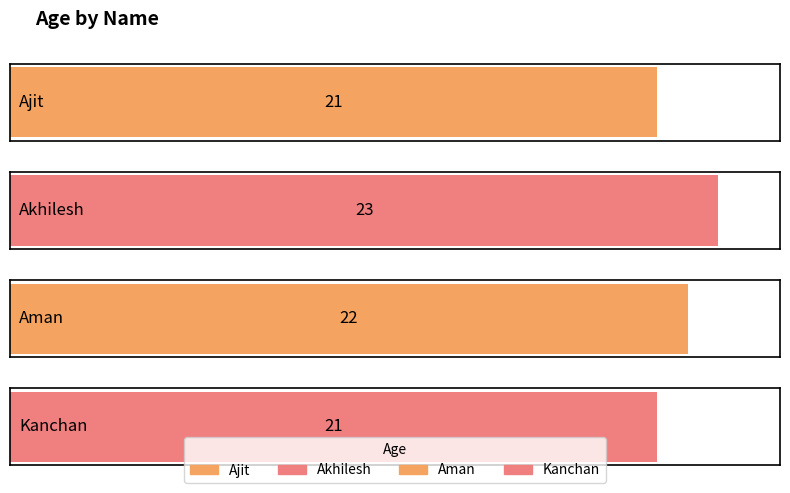

What position from the right is Kanchan?

1